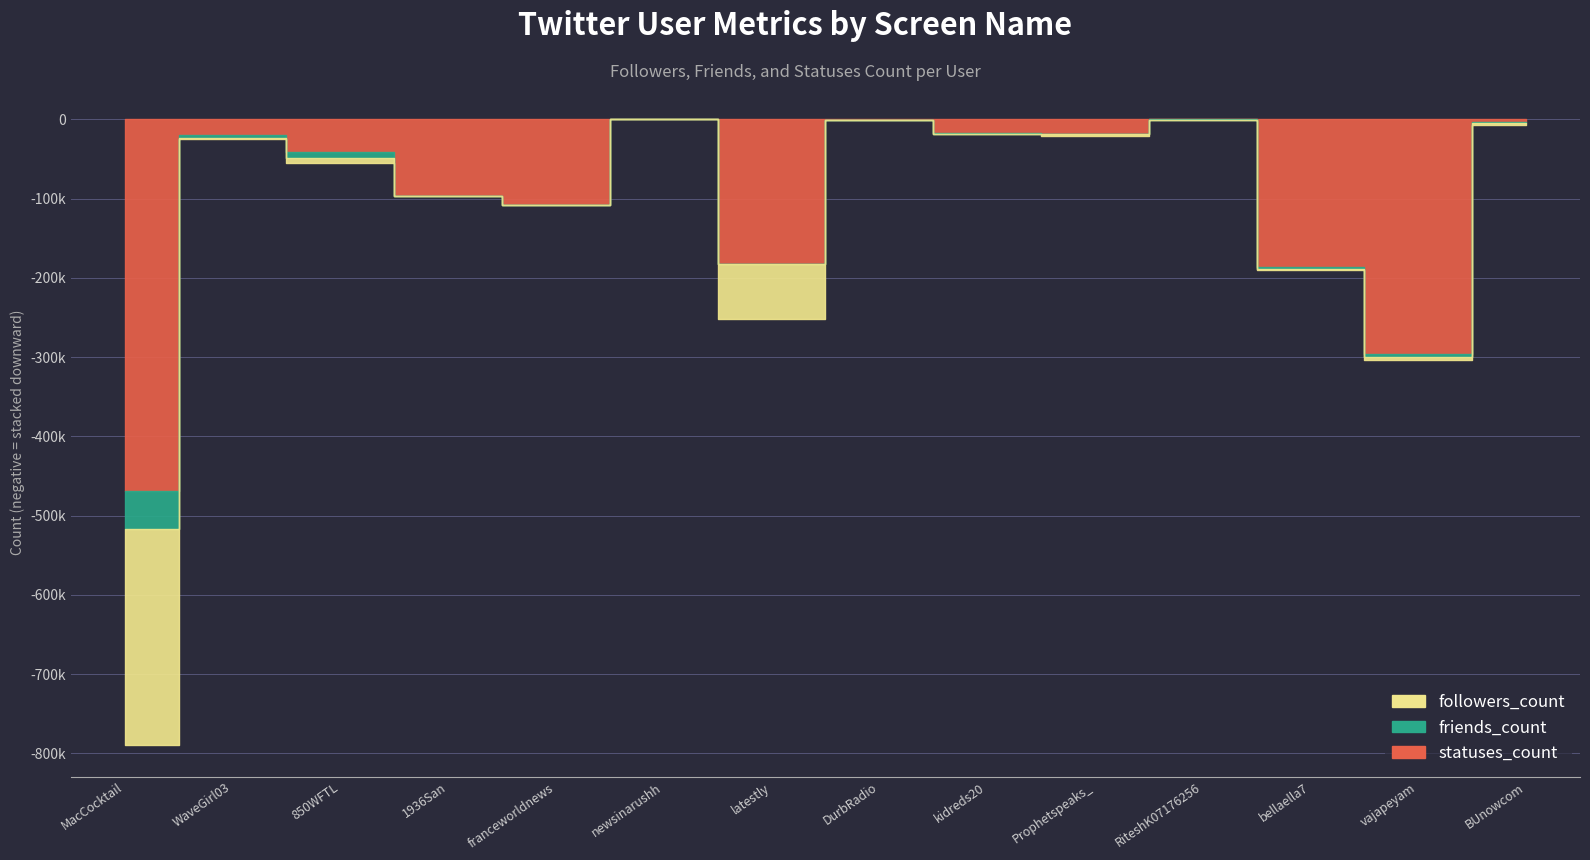

How many data points does each series have?

14